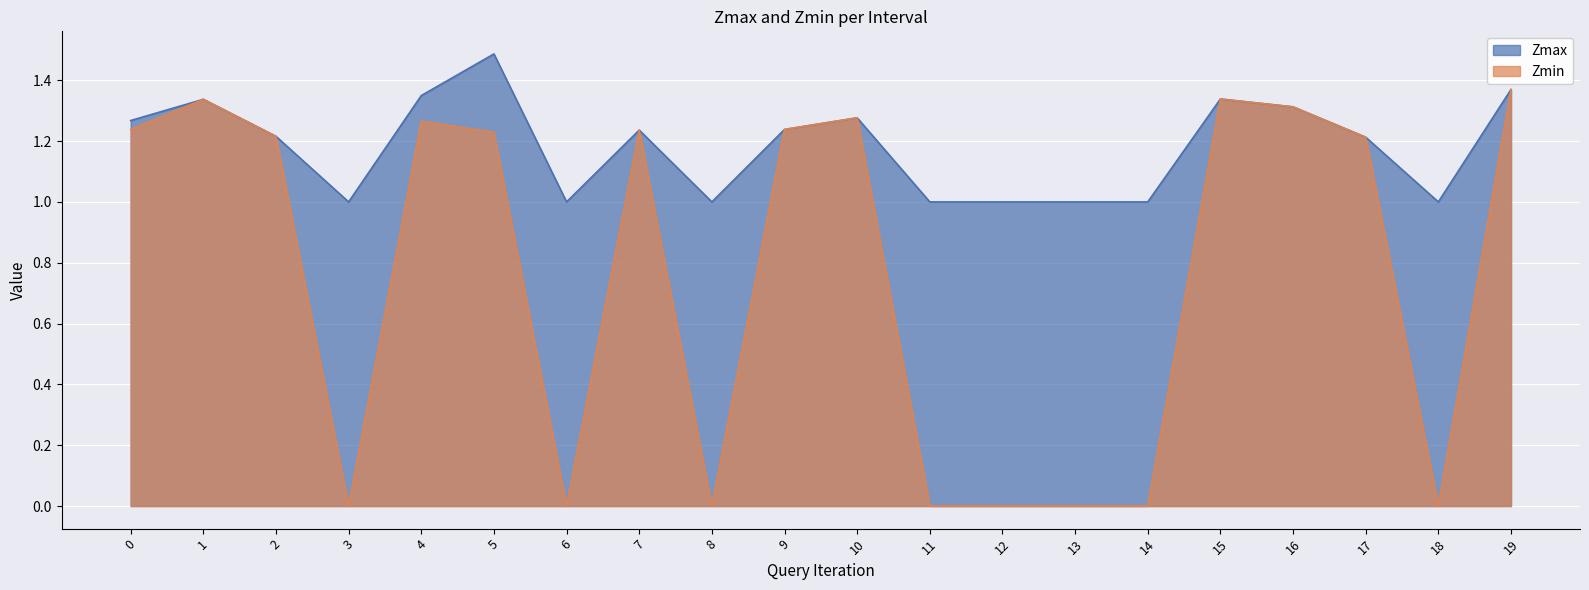

At which category does Zmin reach its first local peak?

1